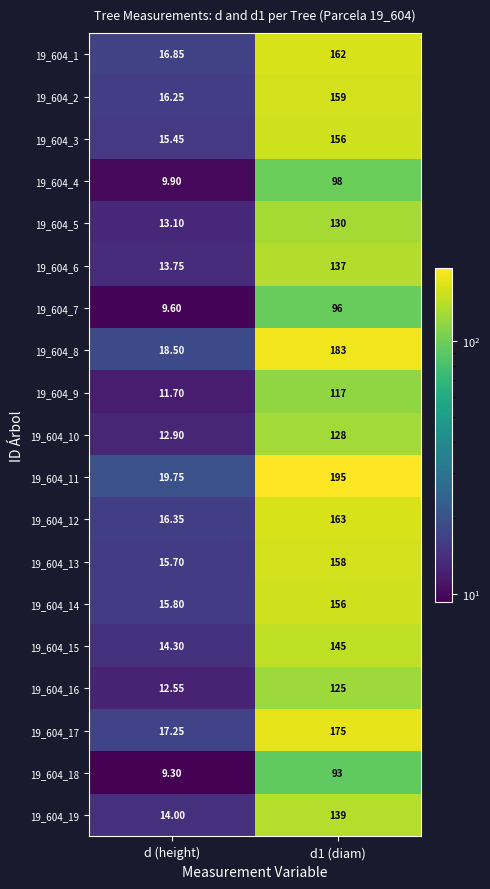

Between d (height) and d1 (diam), which series saw the biggest shift?

19_604_11